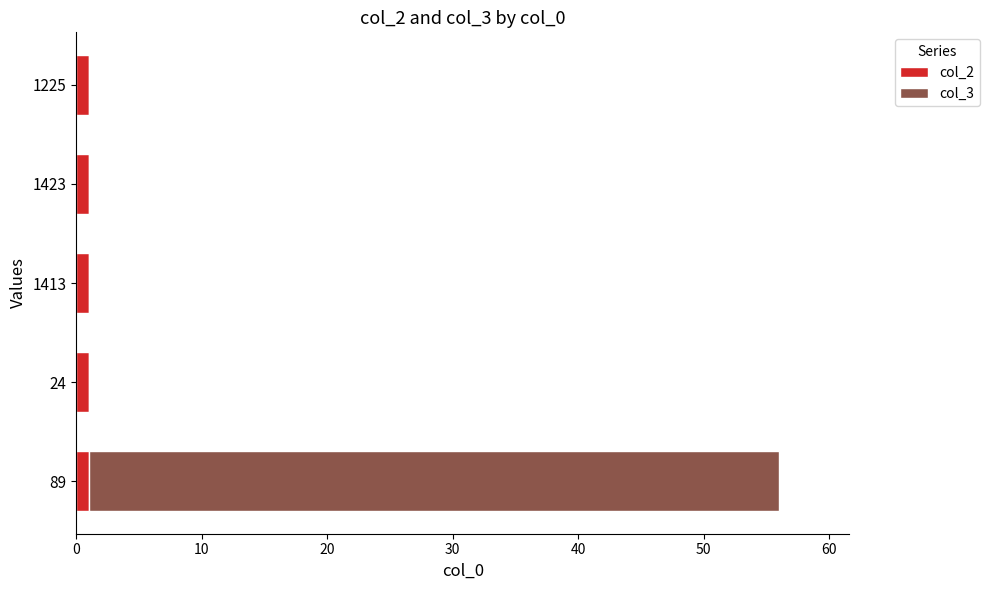

At which category is the sum across all series the highest?

89